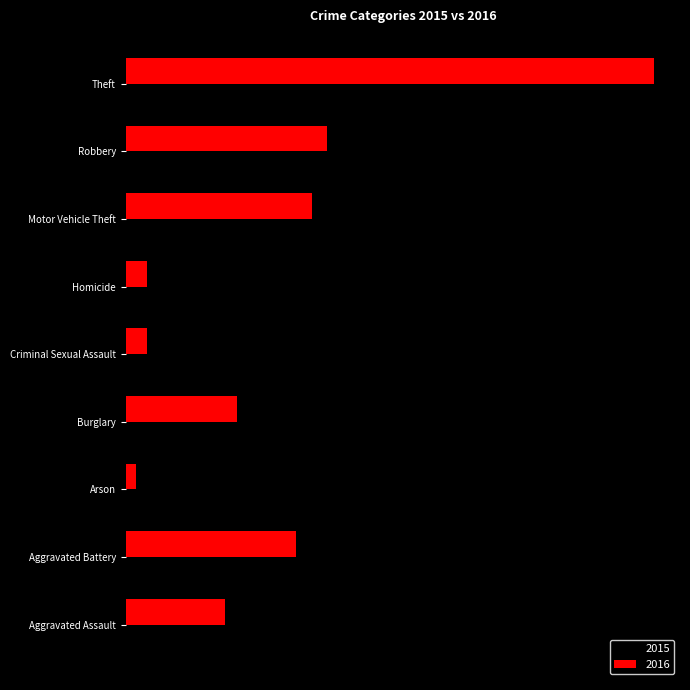

At Theft, list the series in order from smallest to largest.

2015, 2016